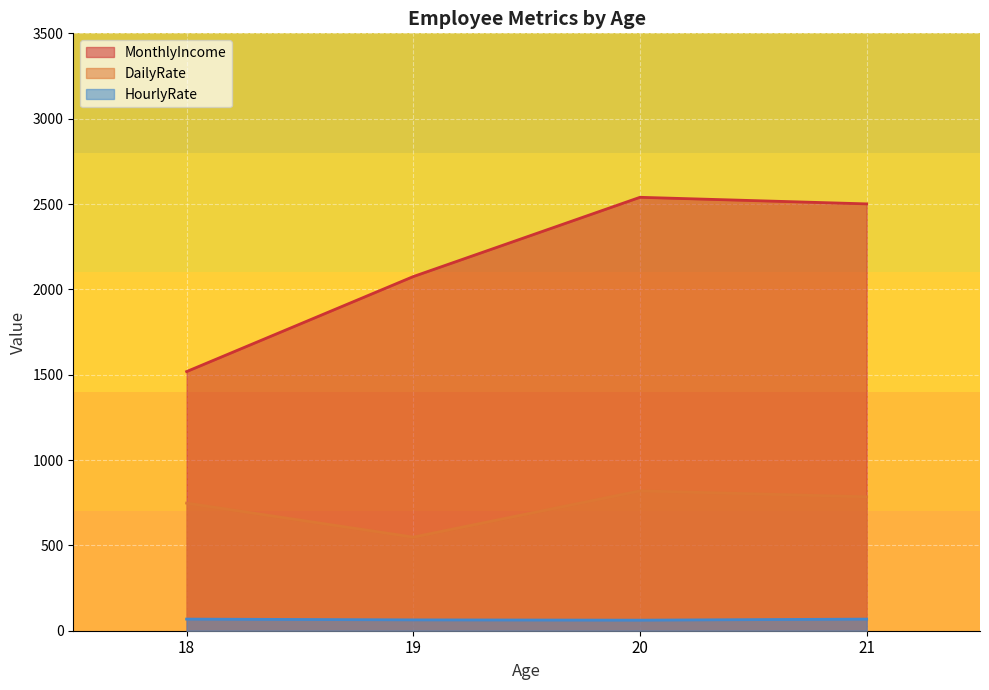

True or false: HourlyRate and MonthlyIncome cross at least once.

False